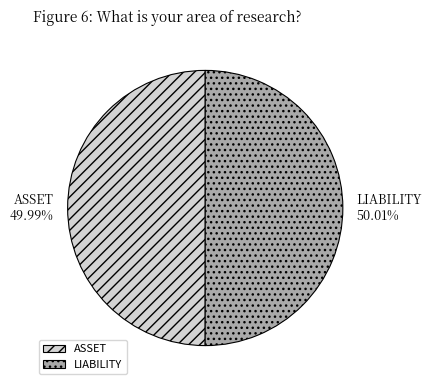

Combined, do ASSET and LIABILITY account for over 50%?

Yes